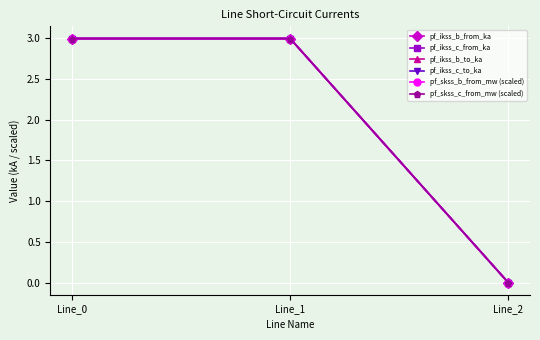

The pf_skss_c_from_mw (scaled) series shows 5.3 at Line_0. True or false?

False